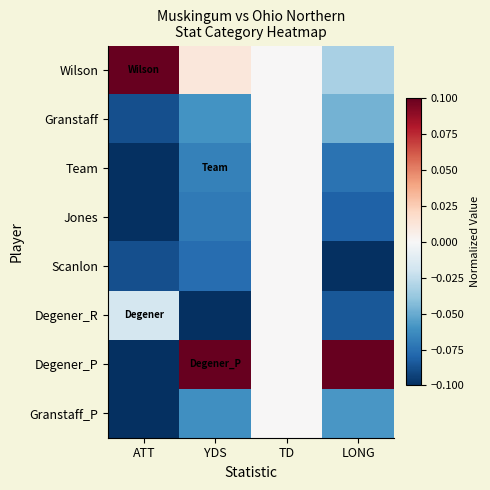

Reading left to right, what are all the values shown in this chart?

Wilson: ATT=0.1	YDS=0.0	TD=0.0	LONG=-0.0
Granstaff: ATT=-0.1	YDS=-0.1	TD=0.0	LONG=-0.0
Team: ATT=-0.1	YDS=-0.1	TD=0.0	LONG=-0.1
Jones: ATT=-0.1	YDS=-0.1	TD=0.0	LONG=-0.1
Scanlon: ATT=-0.1	YDS=-0.1	TD=0.0	LONG=-0.1
Degener_R: ATT=-0.0	YDS=-0.1	TD=0.0	LONG=-0.1
Degener_P: ATT=-0.1	YDS=0.1	TD=0.0	LONG=0.1
Granstaff_P: ATT=-0.1	YDS=-0.1	TD=0.0	LONG=-0.1